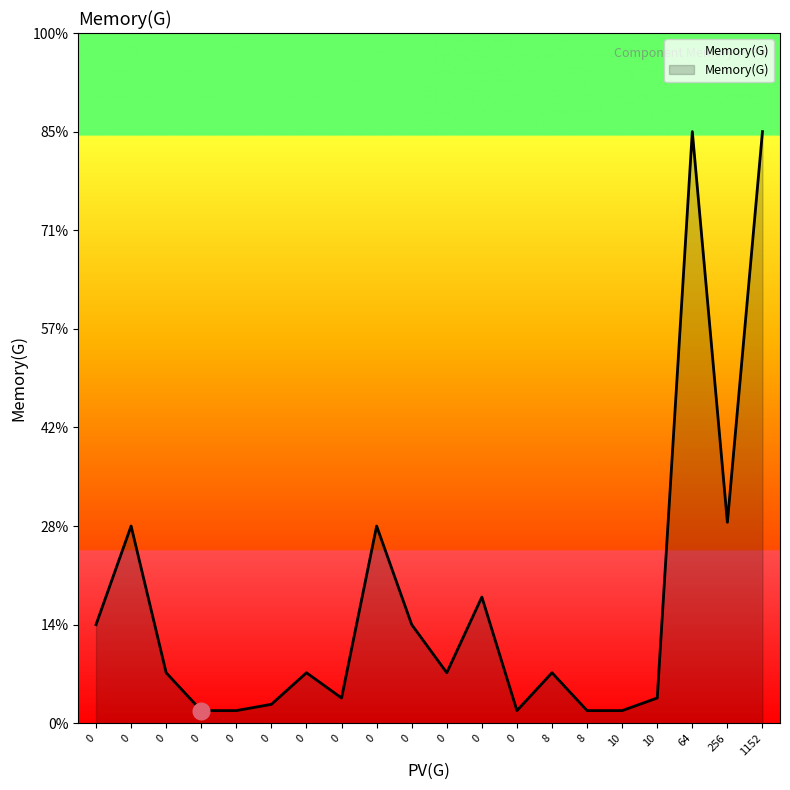

True or false: the data shows 0.3 at 0.

False